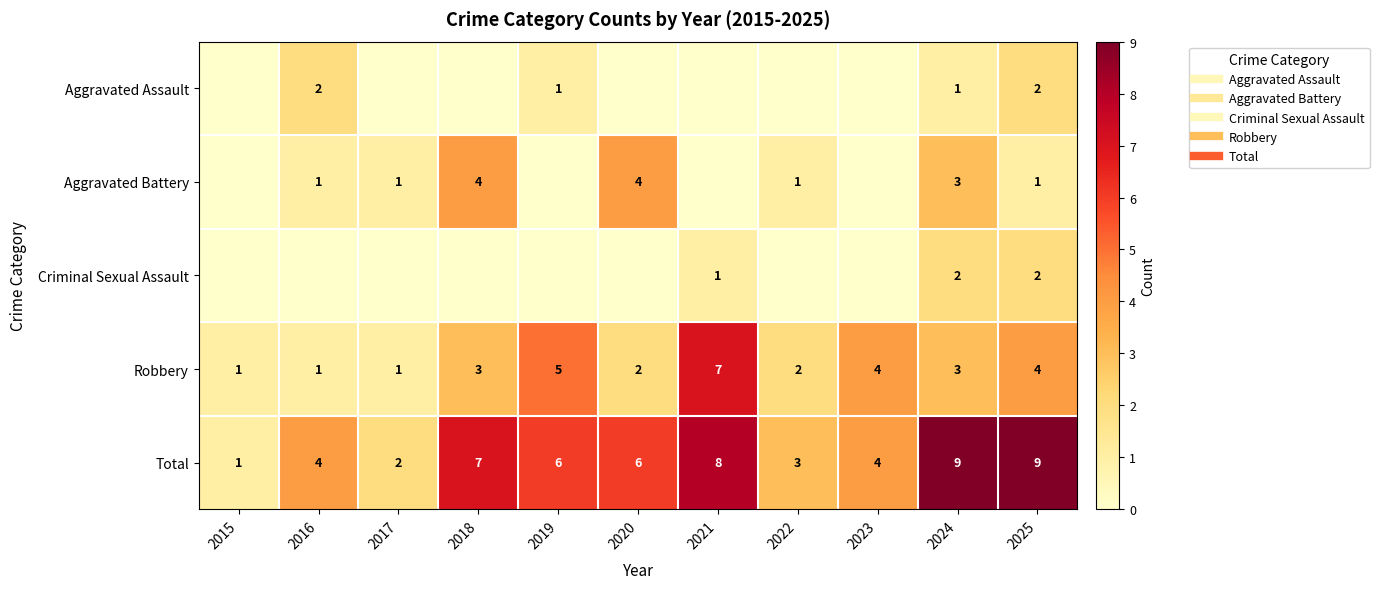

The value of Criminal Sexual Assault at 2019 is 0. True or false?

True